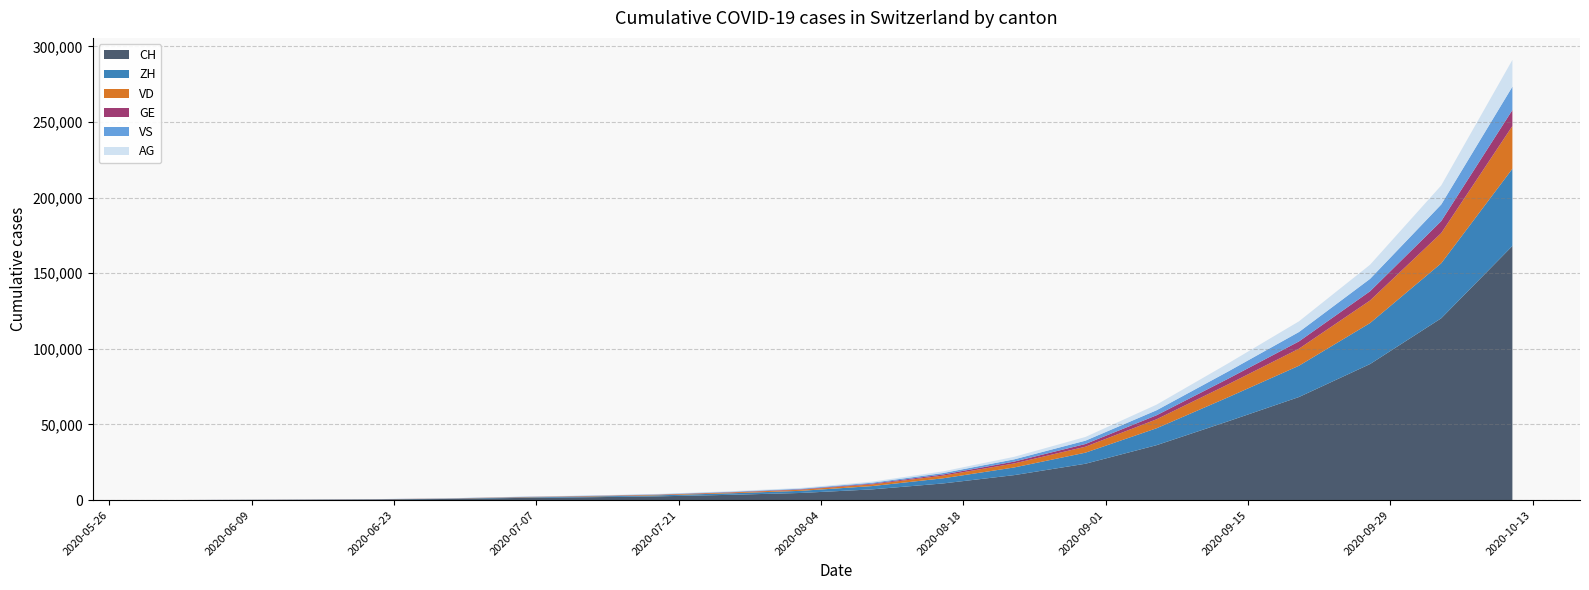

Reading left to right, transcribe all the data shown in this chart.

CH: 2020-05-31=0	2020-06-07=107	2020-06-14=234	2020-06-21=399	2020-06-28=722	2020-07-05=1387	2020-07-12=1864	2020-07-19=2479	2020-07-26=3467	2020-08-02=4709	2020-08-09=7065	2020-08-16=11003	2020-08-23=16509	2020-08-30=24026	2020-09-06=36310	2020-09-13=52011	2020-09-20=68136	2020-09-27=89961	2020-10-04=120229	2020-10-11=168048
ZH: 2020-05-31=0	2020-06-07=23	2020-06-14=38	2020-06-21=80	2020-06-28=153	2020-07-05=338	2020-07-12=484	2020-07-19=672	2020-07-26=993	2020-08-02=1410	2020-08-09=2181	2020-08-16=3393	2020-08-23=5067	2020-08-30=7321	2020-09-06=11188	2020-09-13=15867	2020-09-20=20690	2020-09-27=27108	2020-10-04=36361	2020-10-11=51063
VD: 2020-05-31=0	2020-06-07=15	2020-06-14=27	2020-06-21=60	2020-06-28=105	2020-07-05=195	2020-07-12=267	2020-07-19=369	2020-07-26=522	2020-08-02=727	2020-08-09=1122	2020-08-16=1764	2020-08-23=2672	2020-08-30=3940	2020-09-06=5932	2020-09-13=8530	2020-09-20=11258	2020-09-27=14924	2020-10-04=19993	2020-10-11=28248
GE: 2020-05-31=0	2020-06-07=13	2020-06-14=20	2020-06-21=31	2020-06-28=55	2020-07-05=68	2020-07-12=97	2020-07-19=131	2020-07-26=199	2020-08-02=301	2020-08-09=476	2020-08-16=771	2020-08-23=1202	2020-08-30=1790	2020-09-06=2663	2020-09-13=3725	2020-09-20=4818	2020-09-27=6095	2020-10-04=7889	2020-10-11=10575
VS: 2020-05-31=0	2020-06-07=9	2020-06-14=27	2020-06-21=52	2020-06-28=93	2020-07-05=120	2020-07-12=157	2020-07-19=204	2020-07-26=290	2020-08-02=416	2020-08-09=617	2020-08-16=951	2020-08-23=1488	2020-08-30=2206	2020-09-06=3312	2020-09-13=4766	2020-09-20=6224	2020-09-27=8210	2020-10-04=11002	2020-10-11=15461
AG: 2020-05-31=0	2020-06-07=5	2020-06-14=16	2020-06-21=26	2020-06-28=59	2020-07-05=125	2020-07-12=174	2020-07-19=239	2020-07-26=341	2020-08-02=468	2020-08-09=717	2020-08-16=1099	2020-08-23=1671	2020-08-30=2444	2020-09-06=3706	2020-09-13=5340	2020-09-20=7048	2020-09-27=9335	2020-10-04=12593	2020-10-11=17694